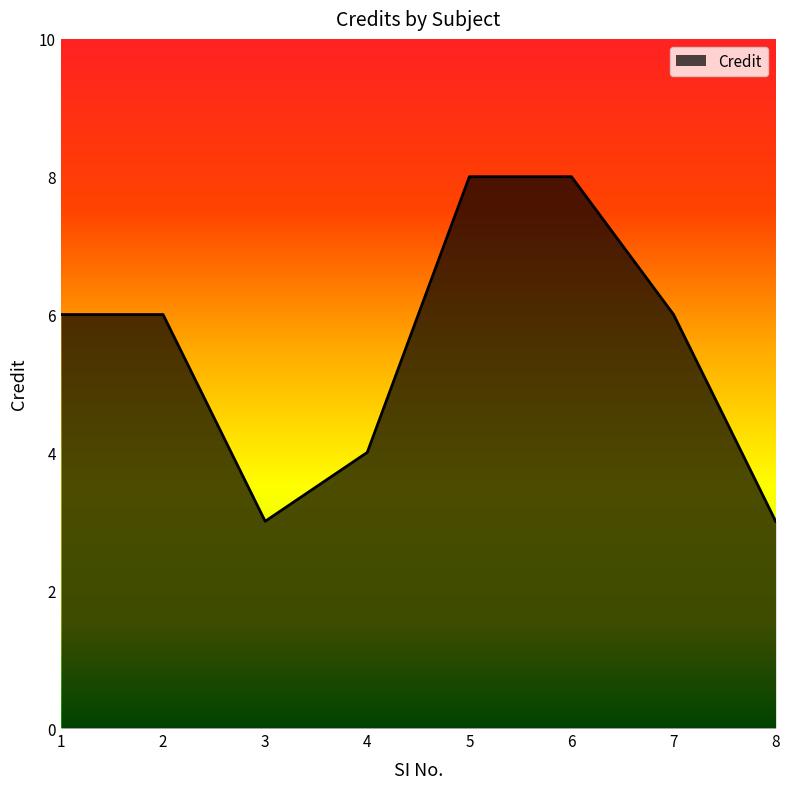

The value at 6 is 8. True or false?

True